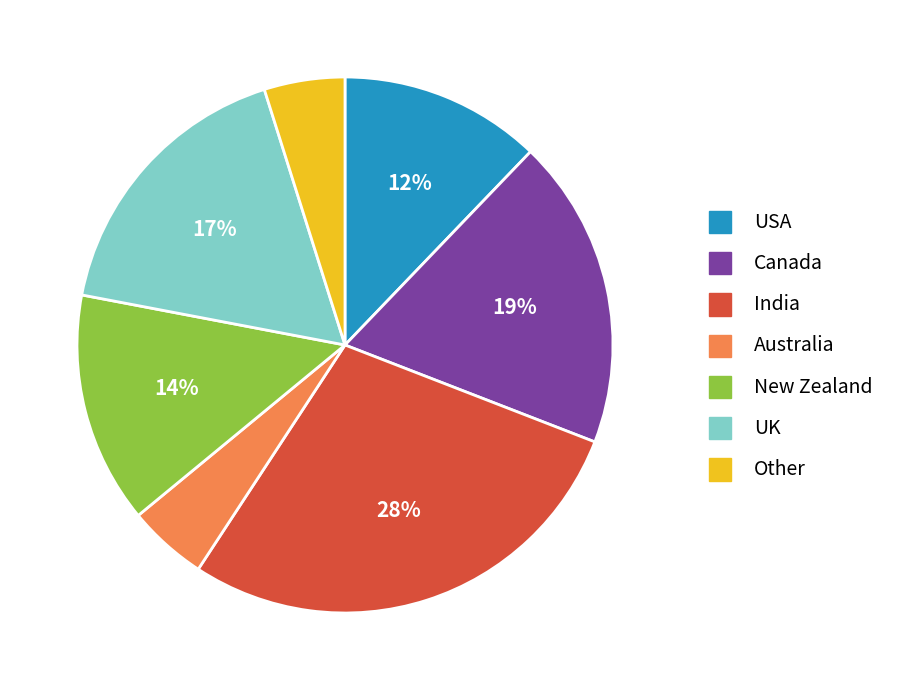

Is the sum of USA and Other greater than half?

No